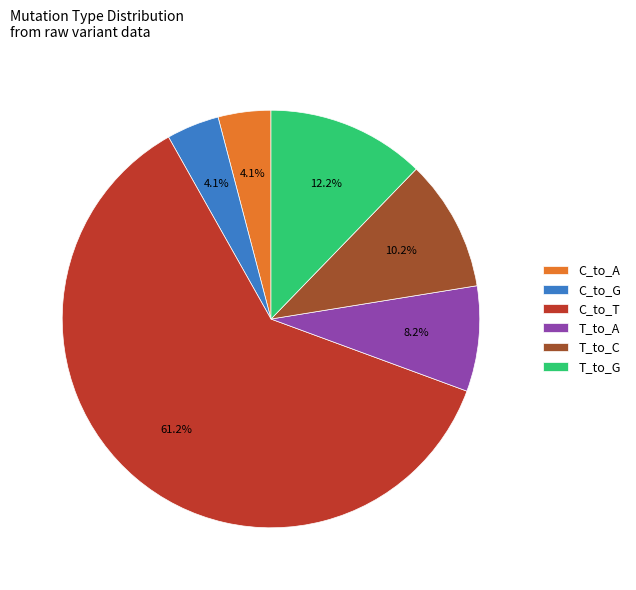

Which slice is the largest?

C_to_T